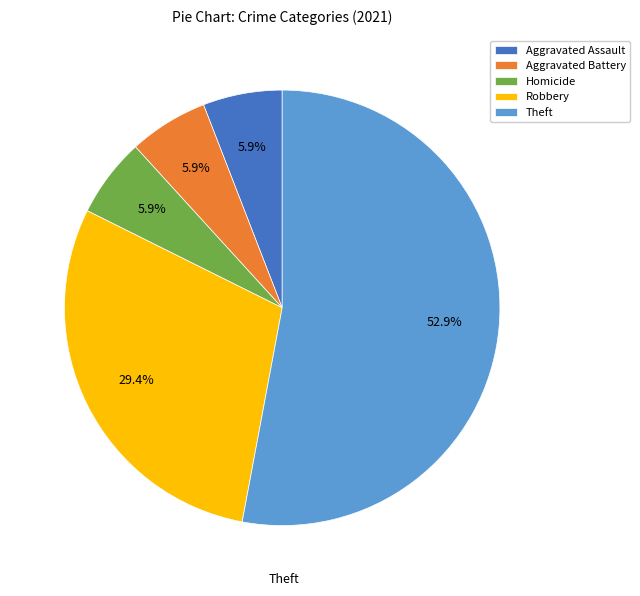

True or false: Aggravated Battery accounts for 20% of the total.

False